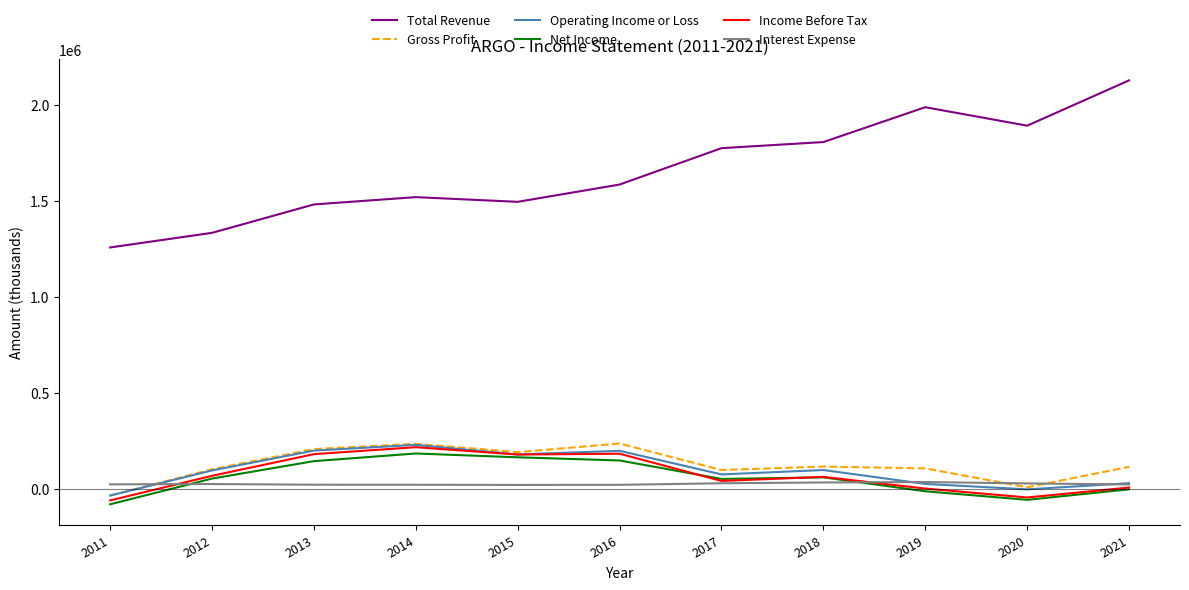

True or false: Interest Expense and Total Revenue cross at least once.

False